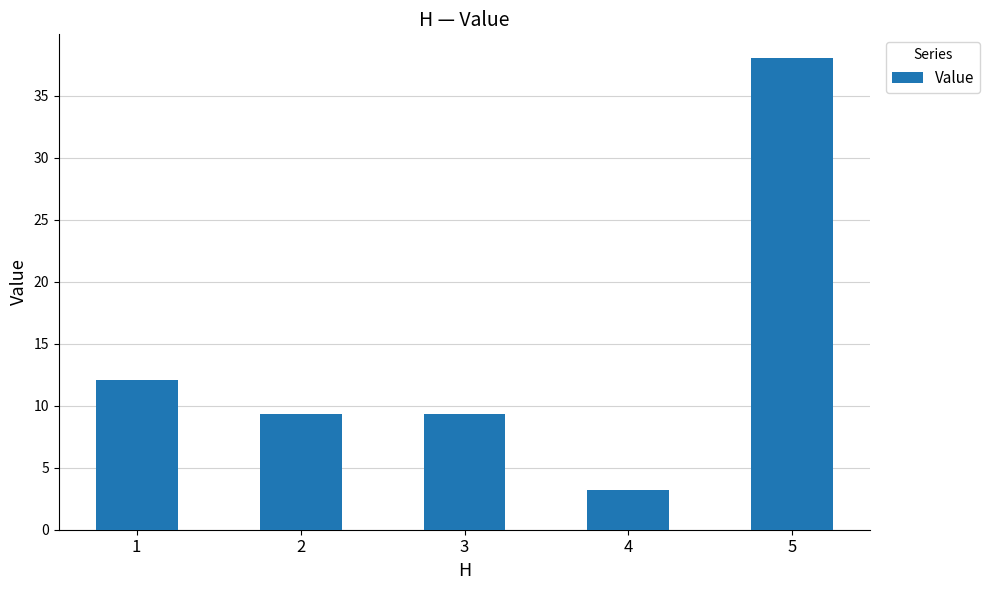

True or false: the data shows 4.7 at 4.

False